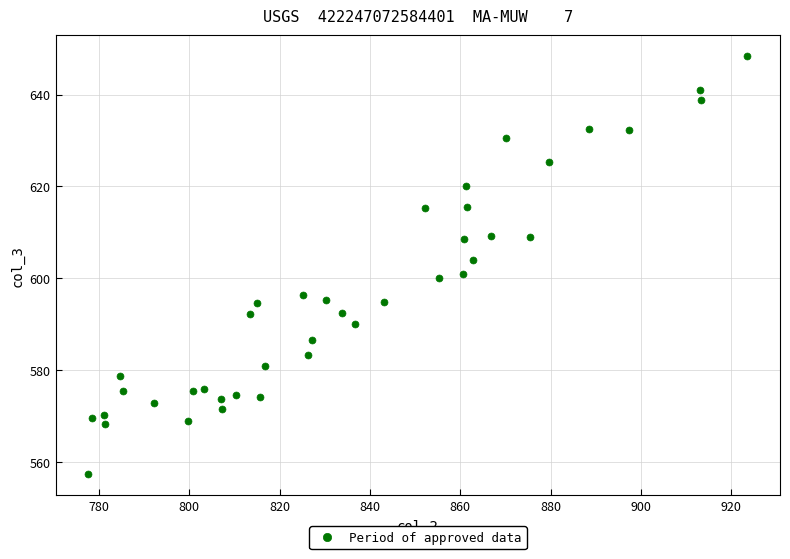

What is the range of X values (max minus min)?

145.8